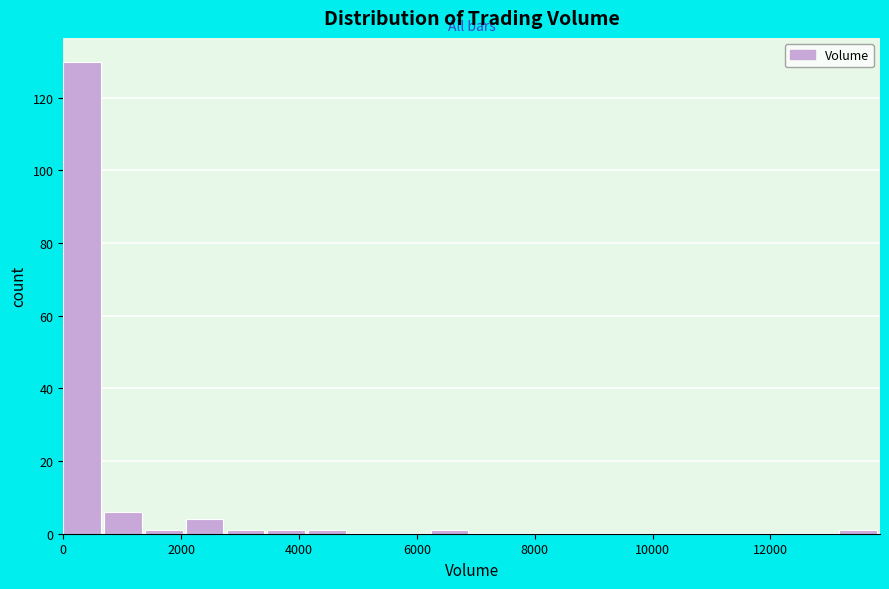

Around what value on the x-axis is the tallest bar? Give the approximate position of its centre, as read against the axis.

400